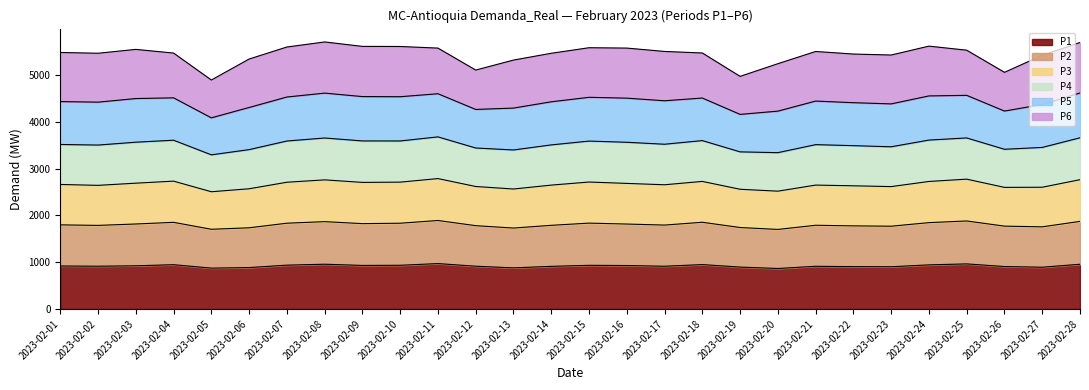

What is the total value across all series at 2023-02-09?

5614.0